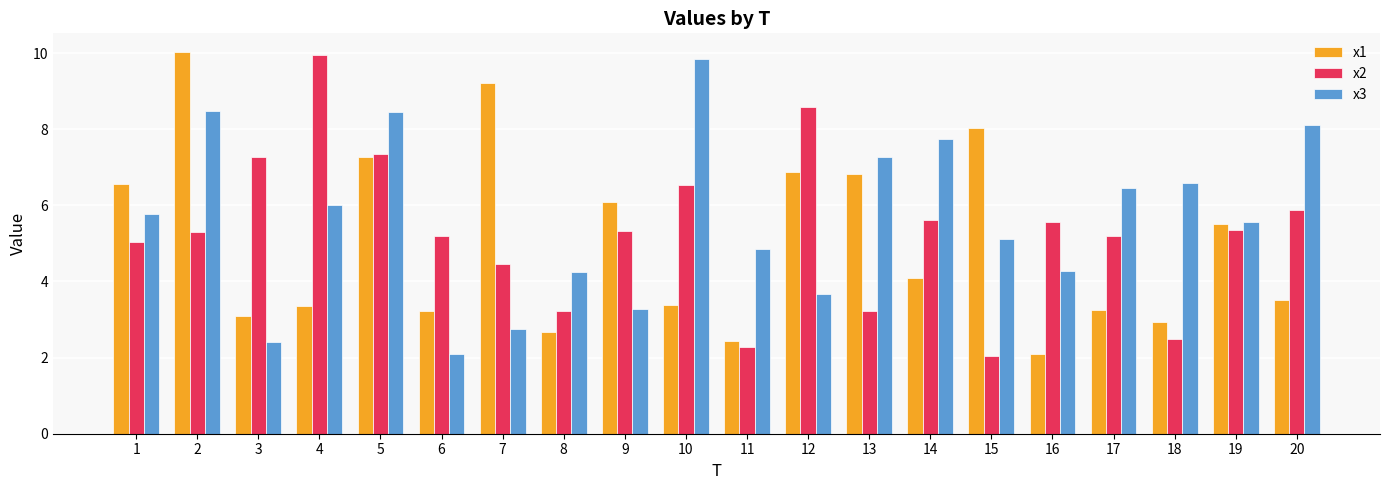

Is it true that x2 equals 9.9 at 4?

True